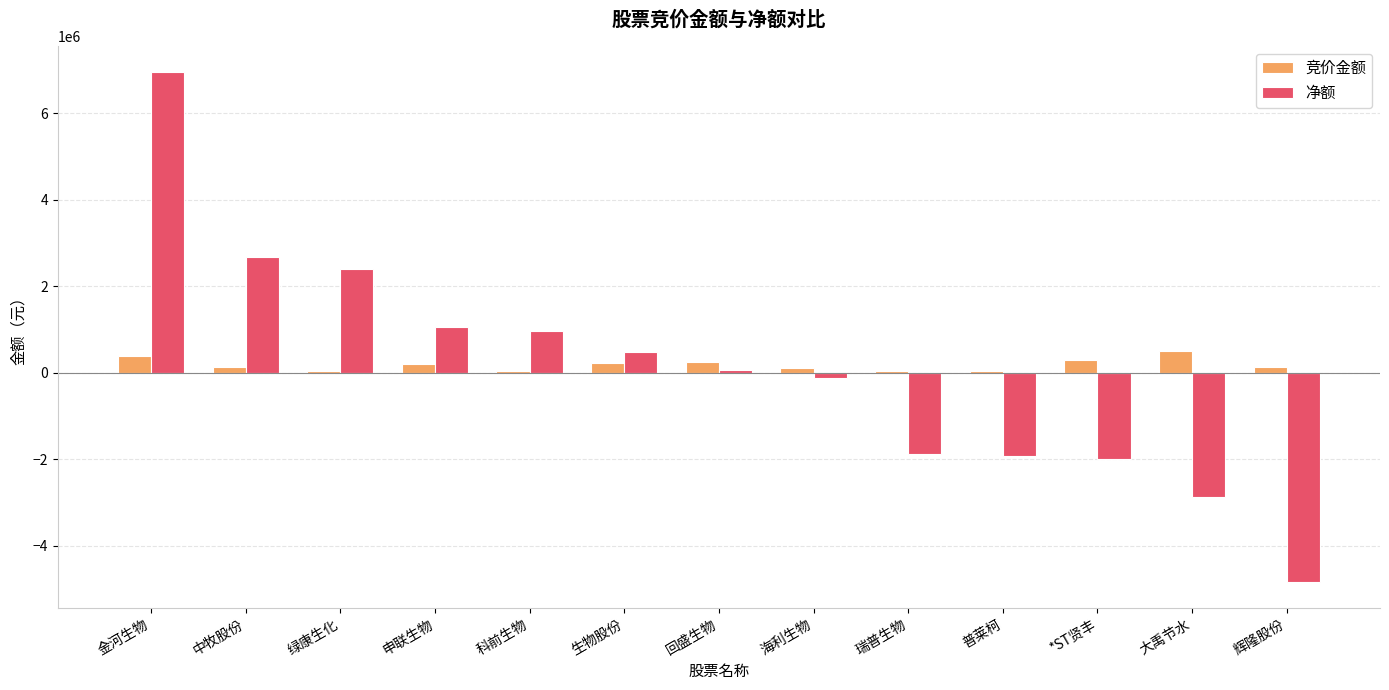

How many distinct data groups are displayed?

2